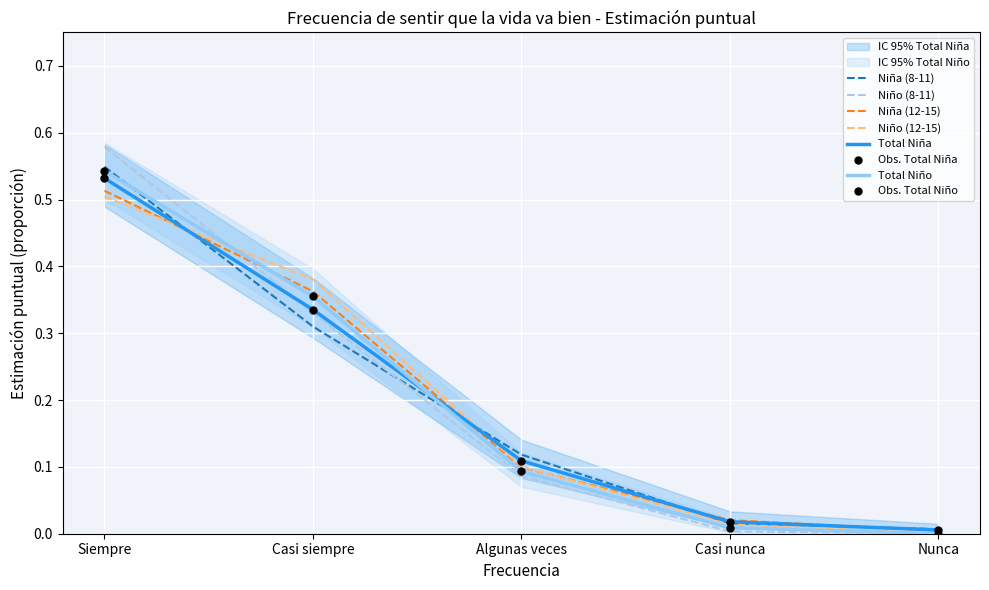

At how many categories does at least one series exceed 0?

5